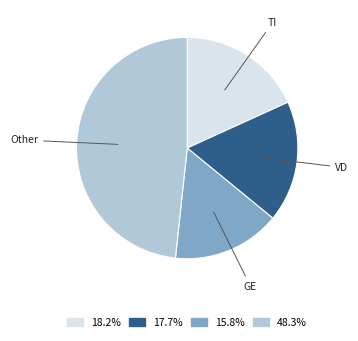

What is the largest slice in the pie chart?

Other